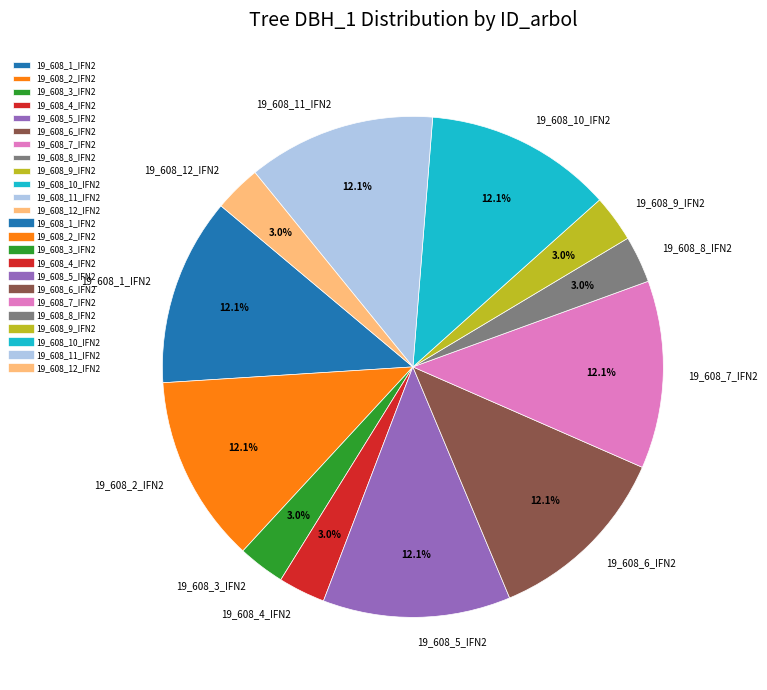

Is the sum of 19_608_8_IFN2 and 19_608_10_IFN2 greater than half?

No